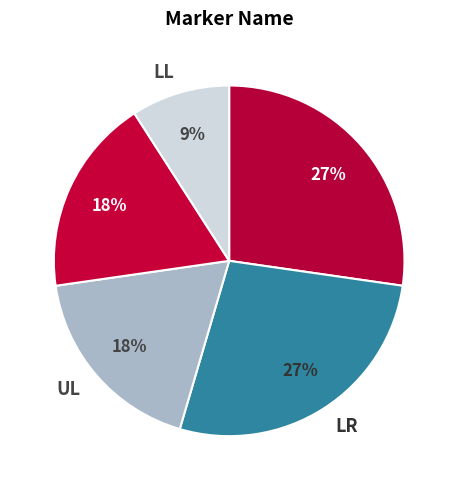

What is the smallest slice in the pie chart?

LL